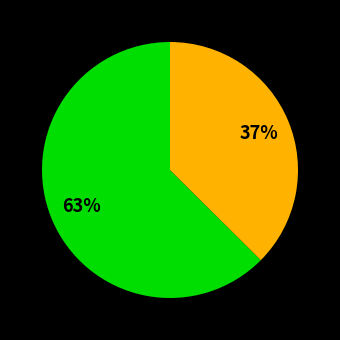

Does any single category account for the majority?

Yes